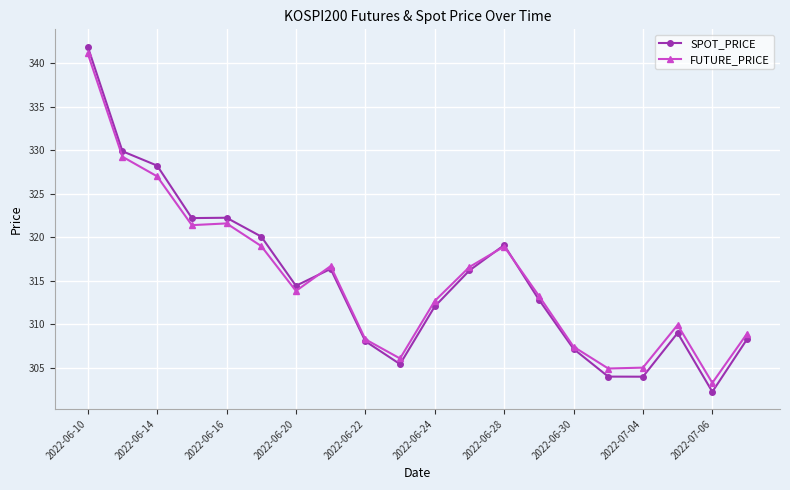

What is the highest value of the FUTURE_PRICE series?

341.1